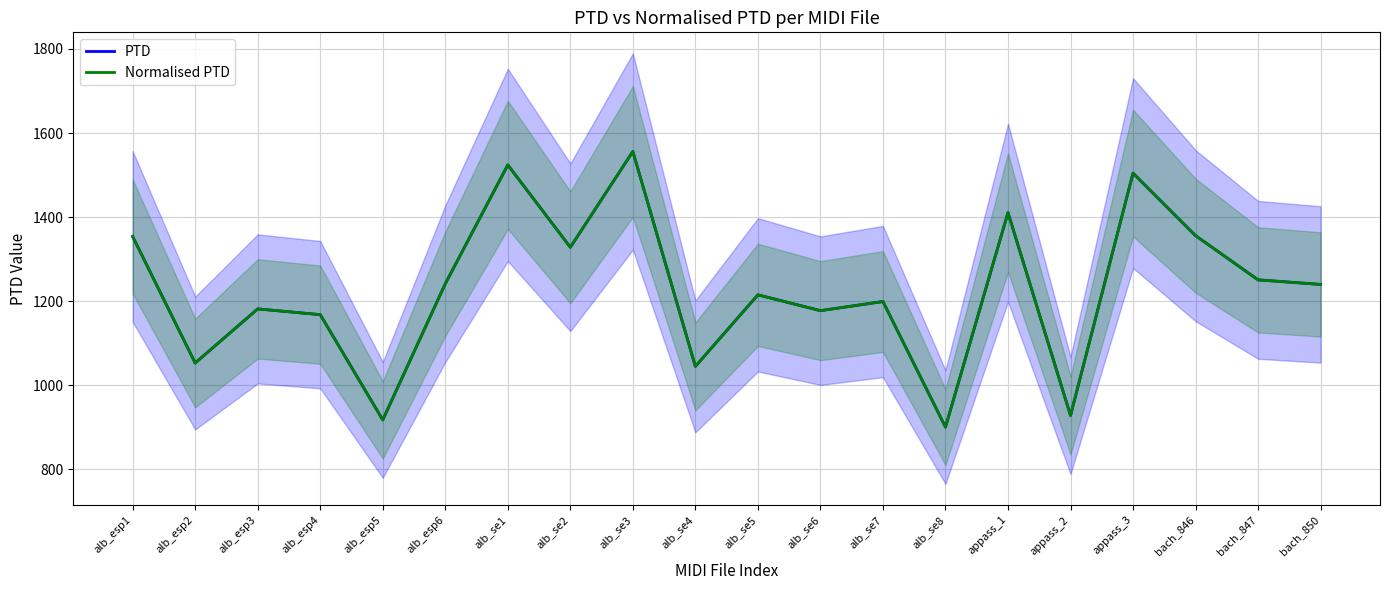

Where is the first local minimum for Normalised PTD?

alb_esp2